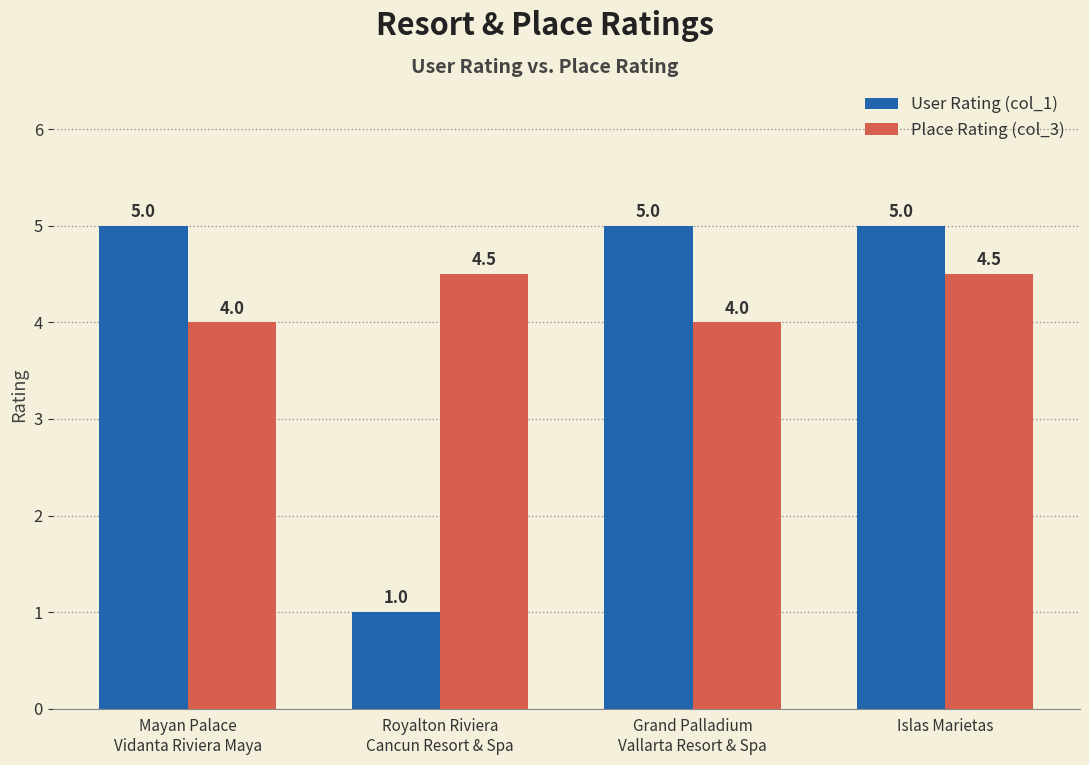

What is the maximum value for User Rating (col_1)?

5.0